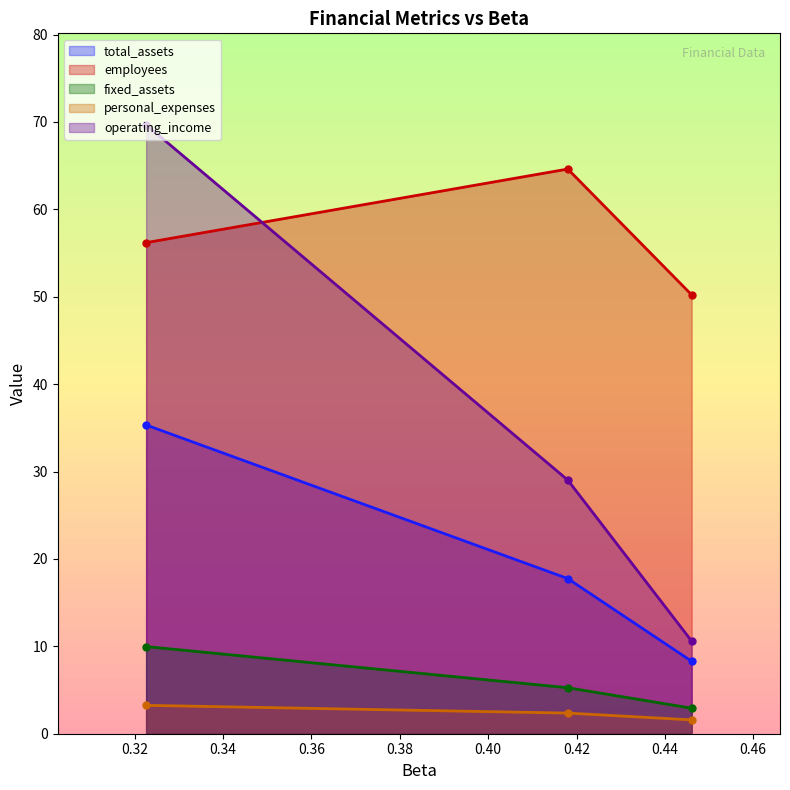

What is the maximum value for fixed_assets?

10.0